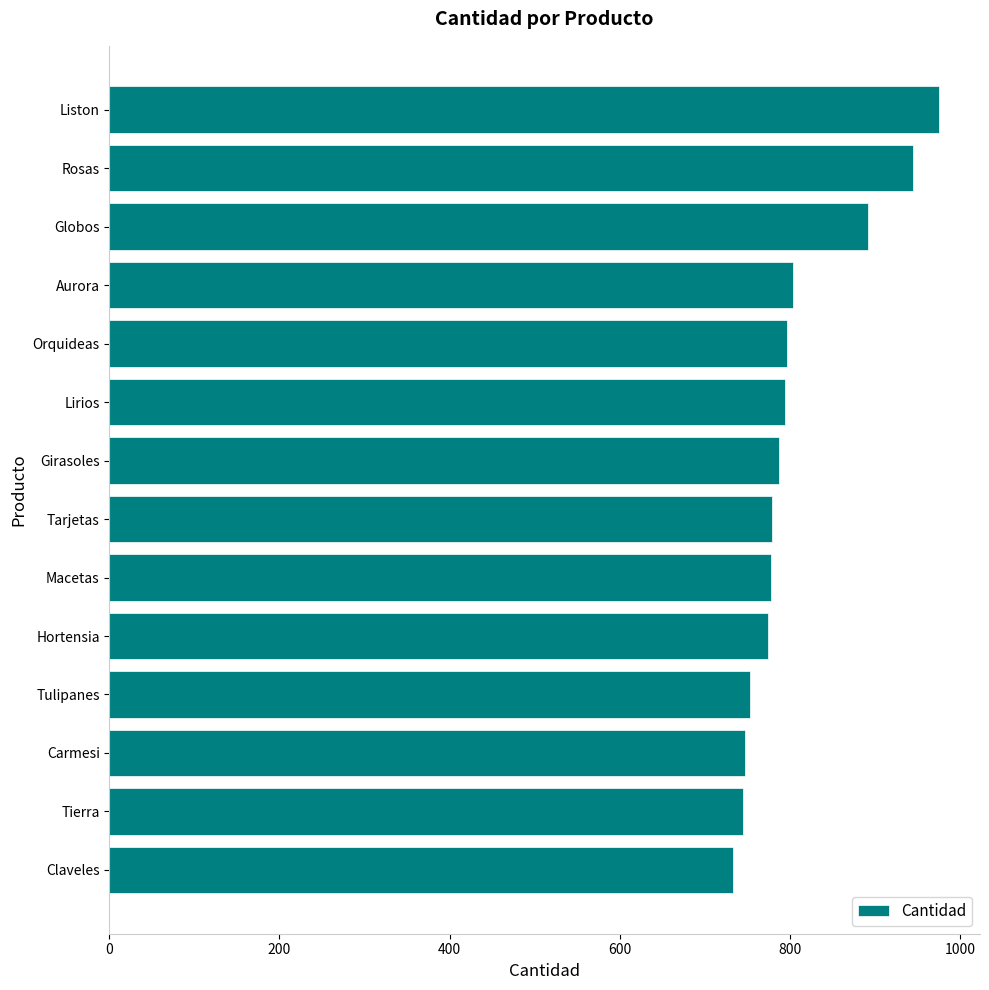

What is the label of the 2nd bar from the top?

Rosas